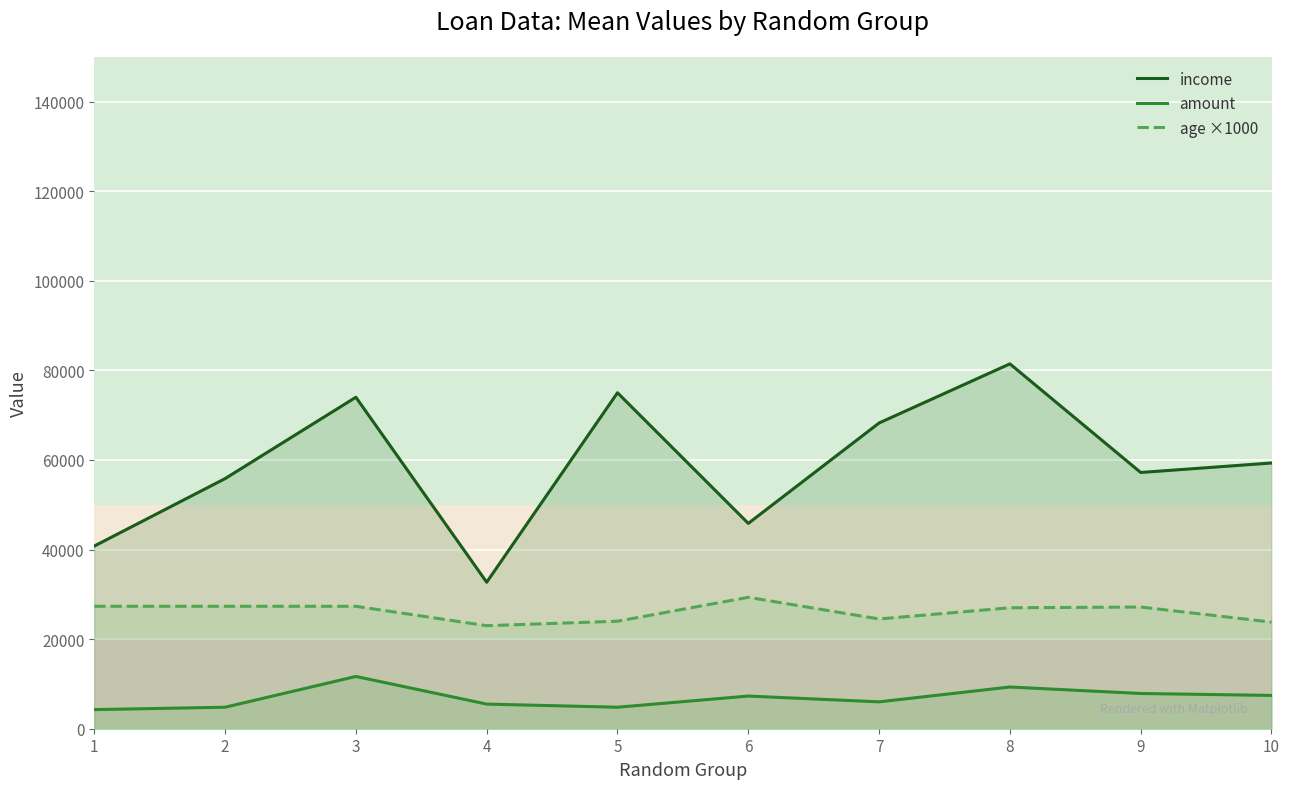

What is the lowest value of the age ×1000 series?

23000.0